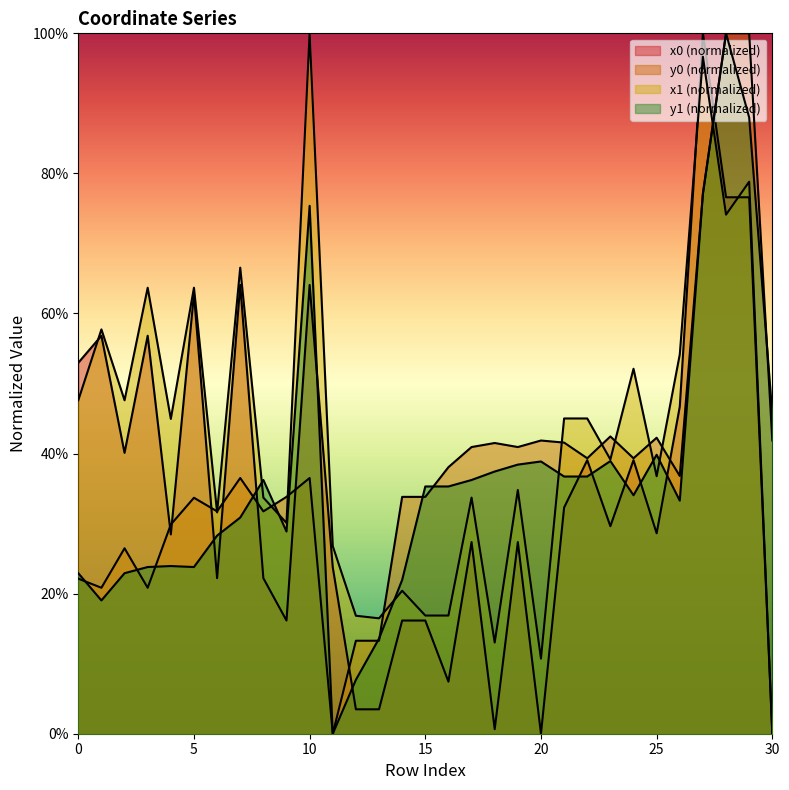

At which category does the chart reach its peak across all series?

27